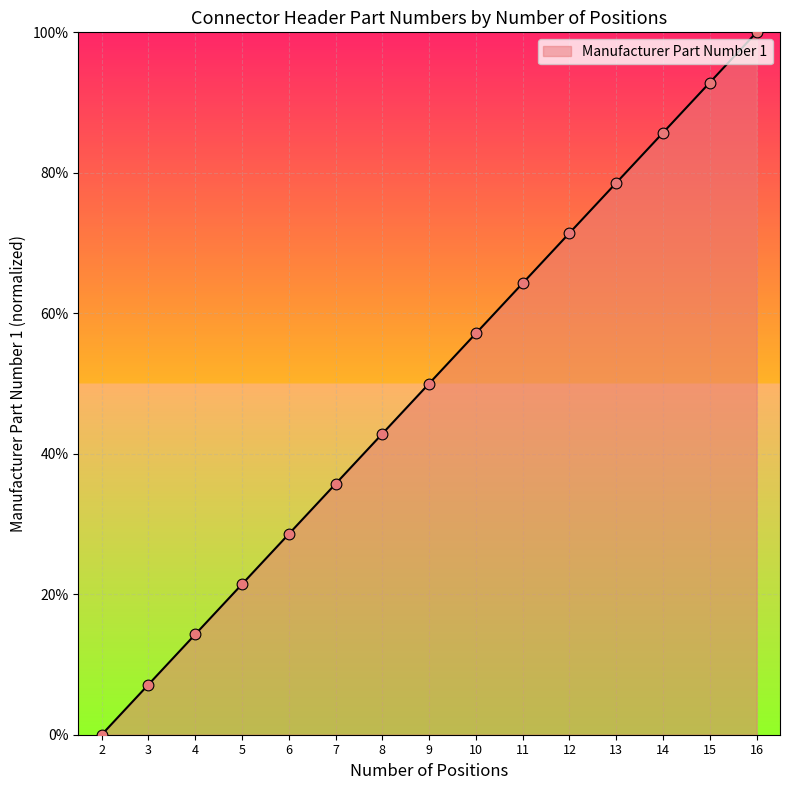

What is the difference between the values at 5 and 14?

64.3